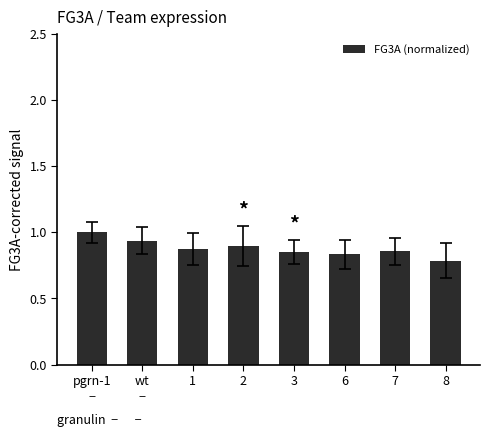

What is the label of the 1st bar from the right?

8